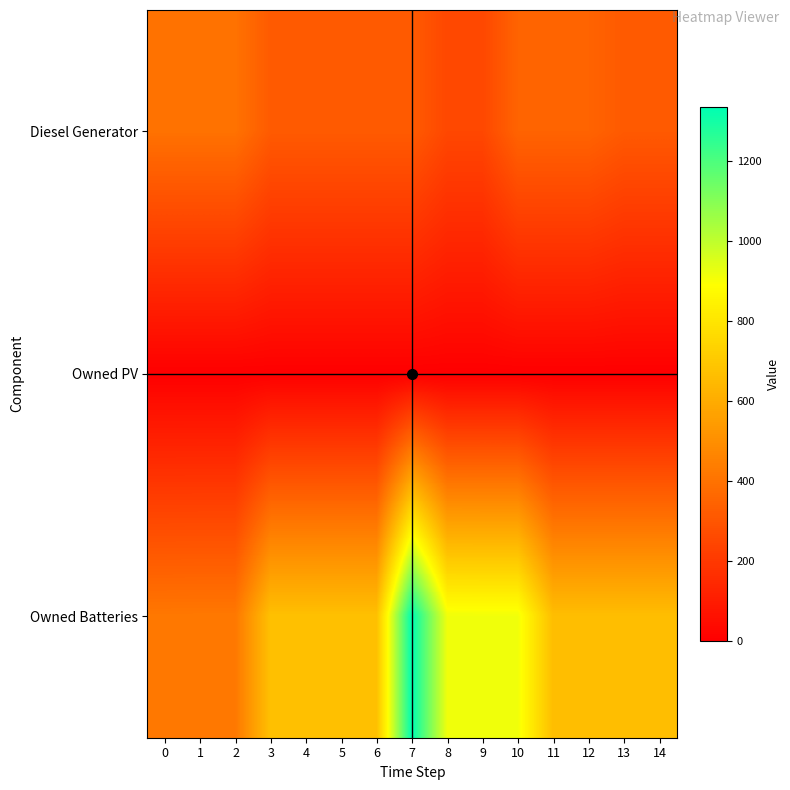

Between 7 and 10, which series saw the biggest shift?

Owned Batteries